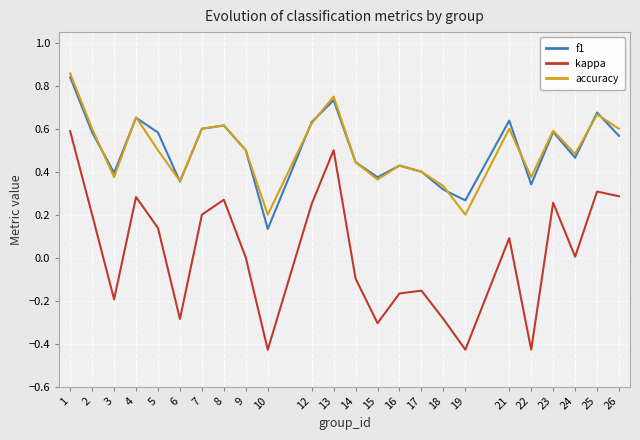

In accuracy, how many points are lower than both neighbors (excluding endpoints)?

7